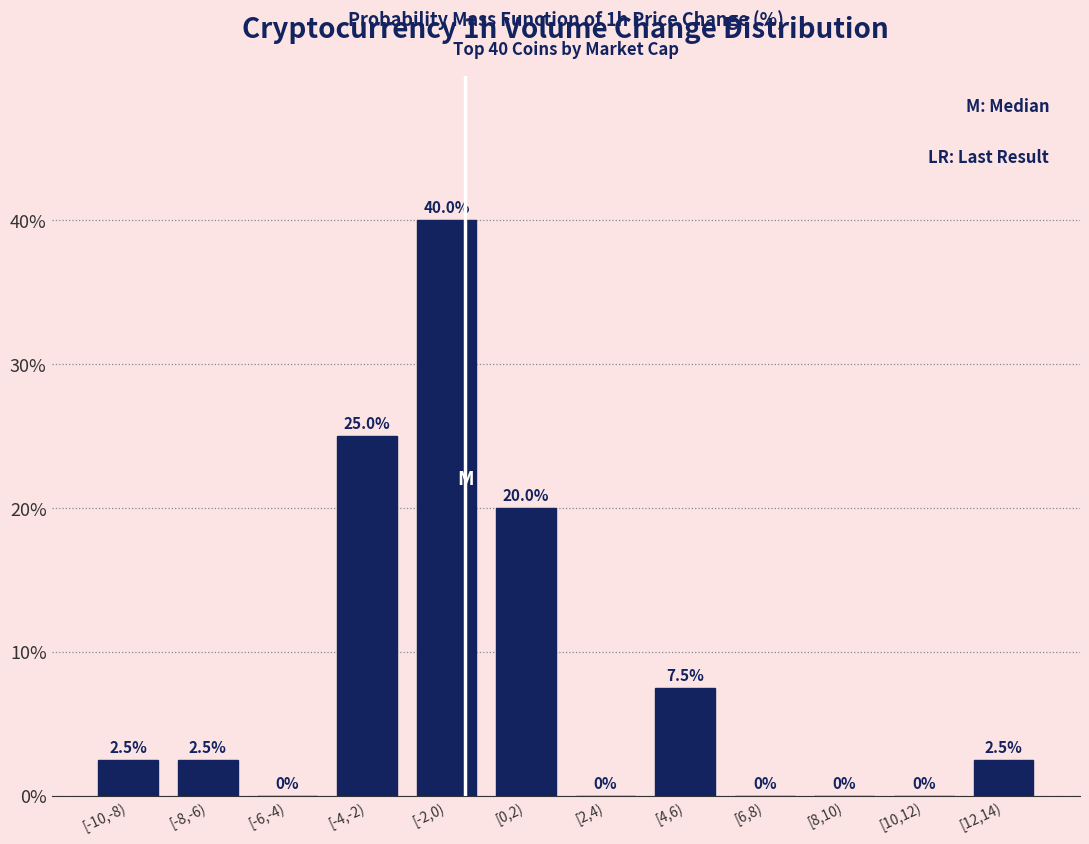

Reading left to right, what are all the values shown in this chart?

[-10,-8)=2.5	[-8,-6)=2.5	[-6,-4)=0.0	[-4,-2)=25.0	[-2,0)=40.0	[0,2)=20.0	[2,4)=0.0	[4,6)=7.5	[6,8)=0.0	[8,10)=0.0	[10,12)=0.0	[12,14)=2.5